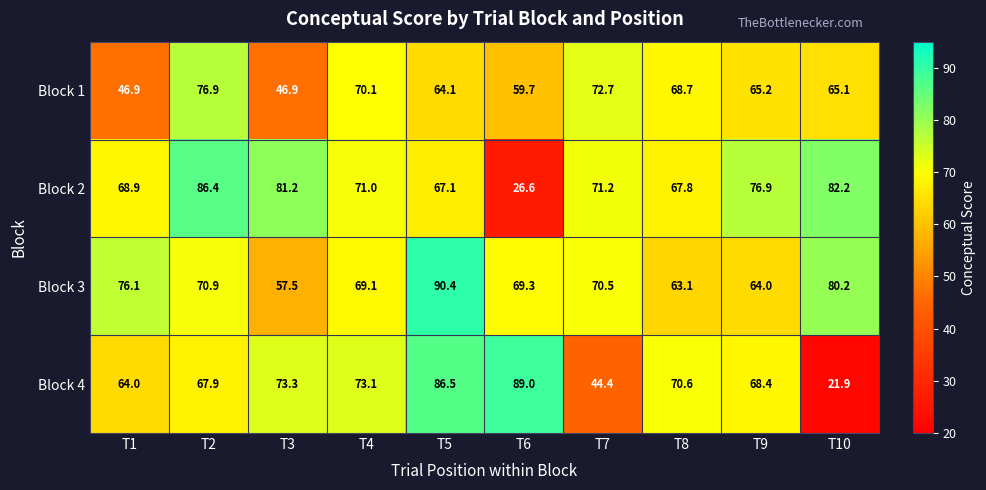

The Block 3 series shows 15.1 at T9. True or false?

False